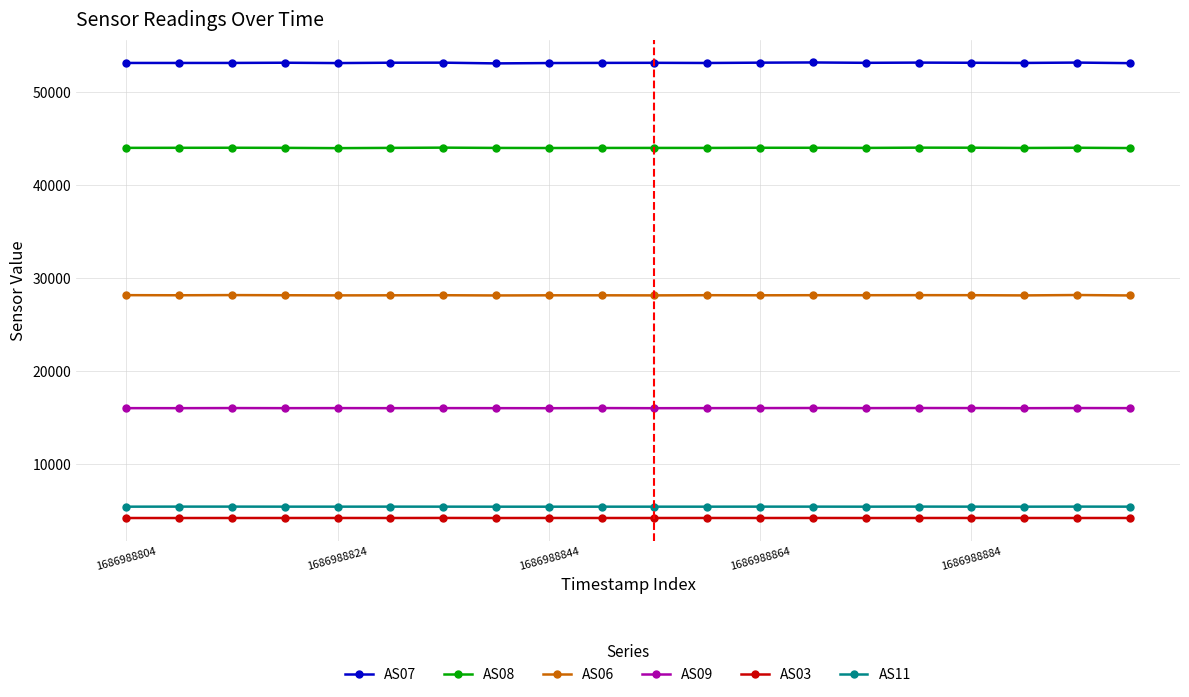

Which series has the largest total across all categories?

AS07